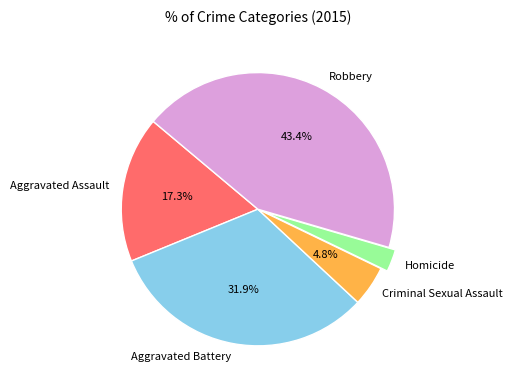

Count the number of slices in the pie.

5